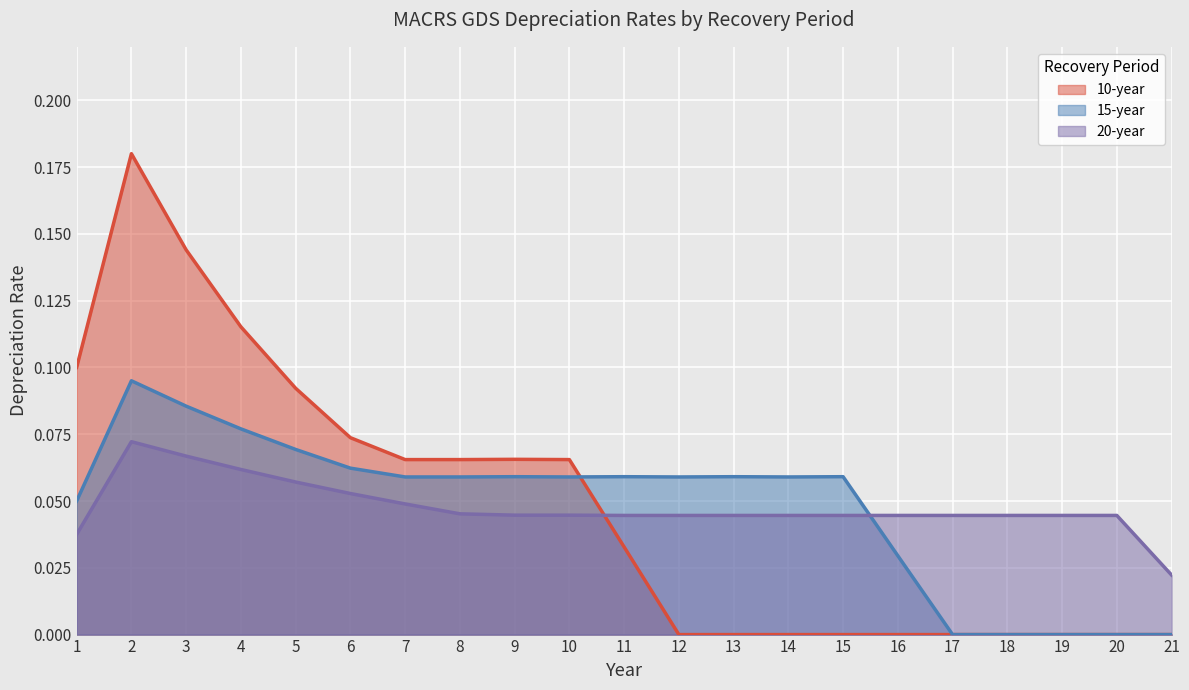

How many 20-year values are between 0 and 1?

21